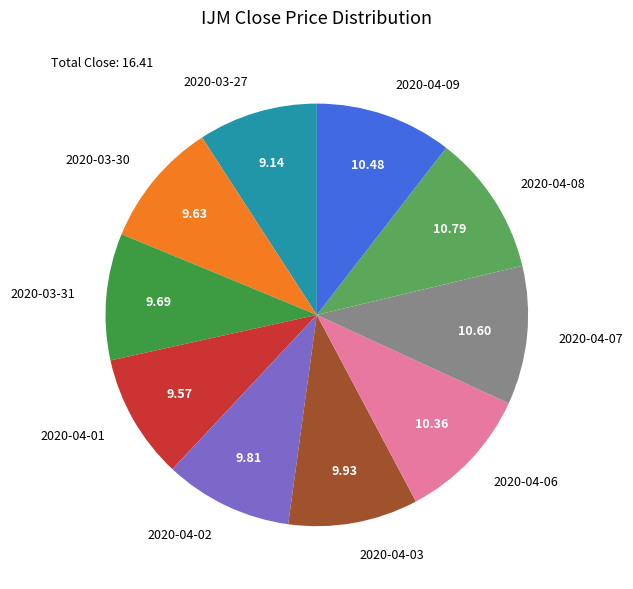

Is it true that 2020-04-03 is 10% of the pie?

True